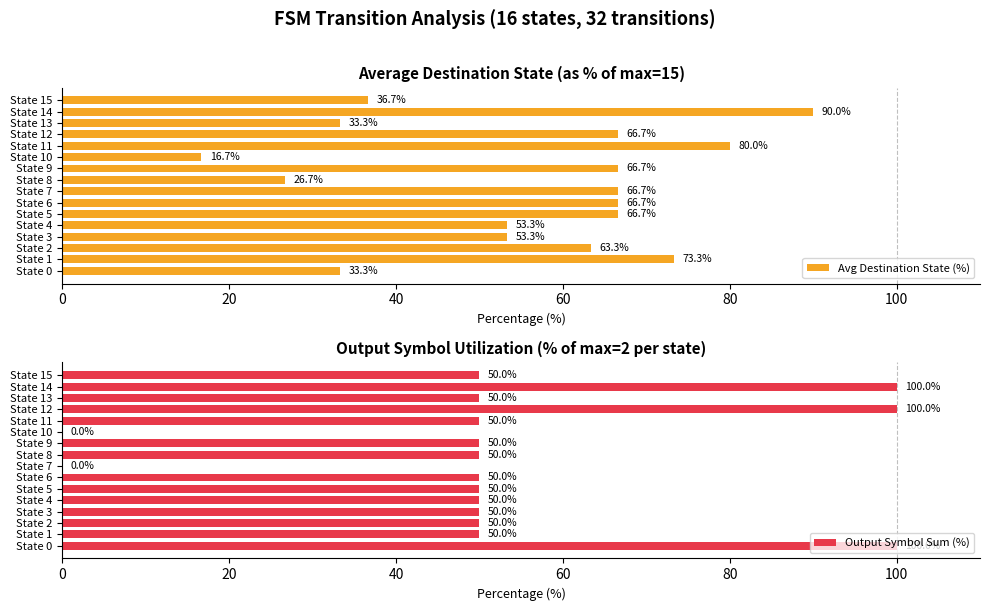

Is the value of Output Symbol Sum (%) at 9 greater than the value of Avg Destination State (%) at 80?

No